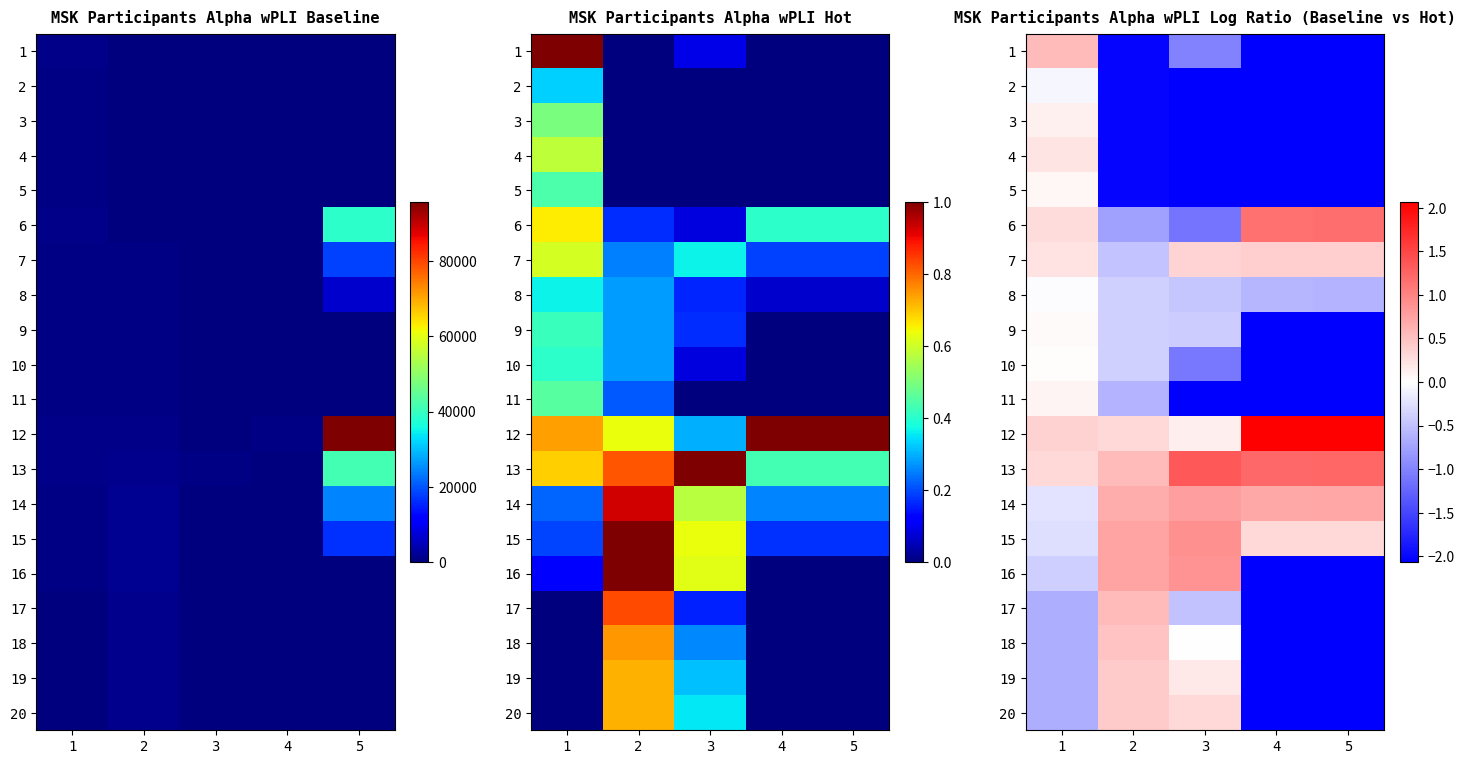

True or false: 5 has a value of -2.0 at 2.

True